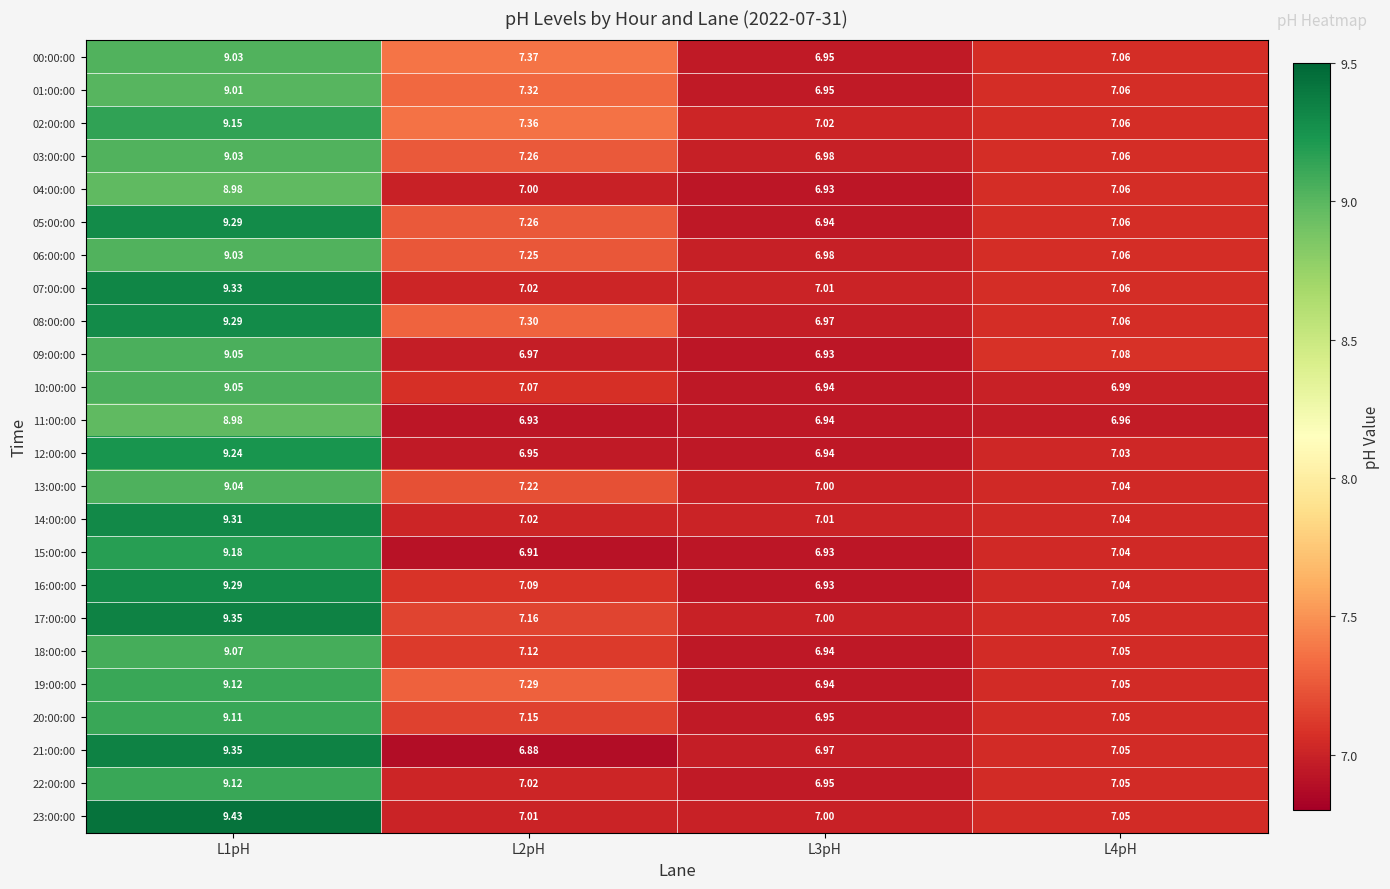

Is the value of 06:00:00 at L3pH greater than the value of 08:00:00 at L4pH?

No